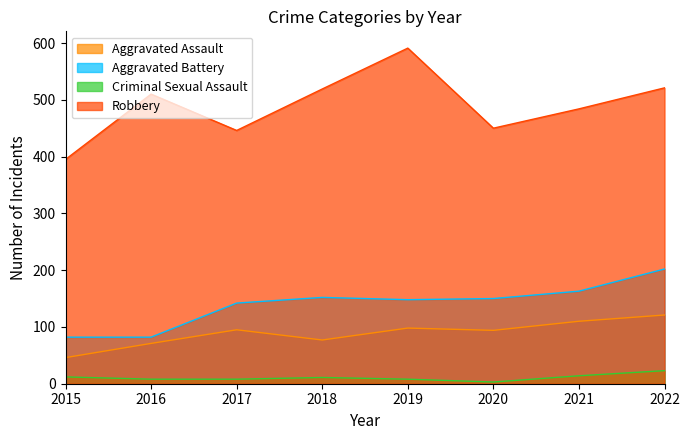

What is the sum of the Robbery values at 2022 and 2020?

971